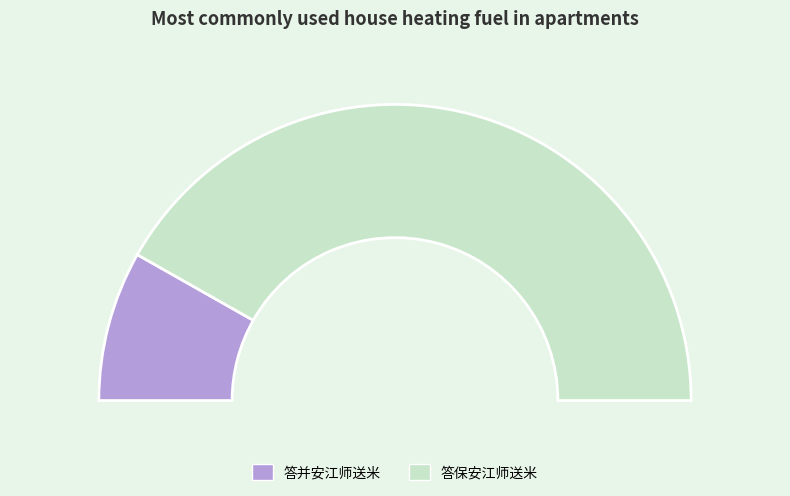

To the nearest percent, what is the difference between the largest and smallest slice percentages?

67%